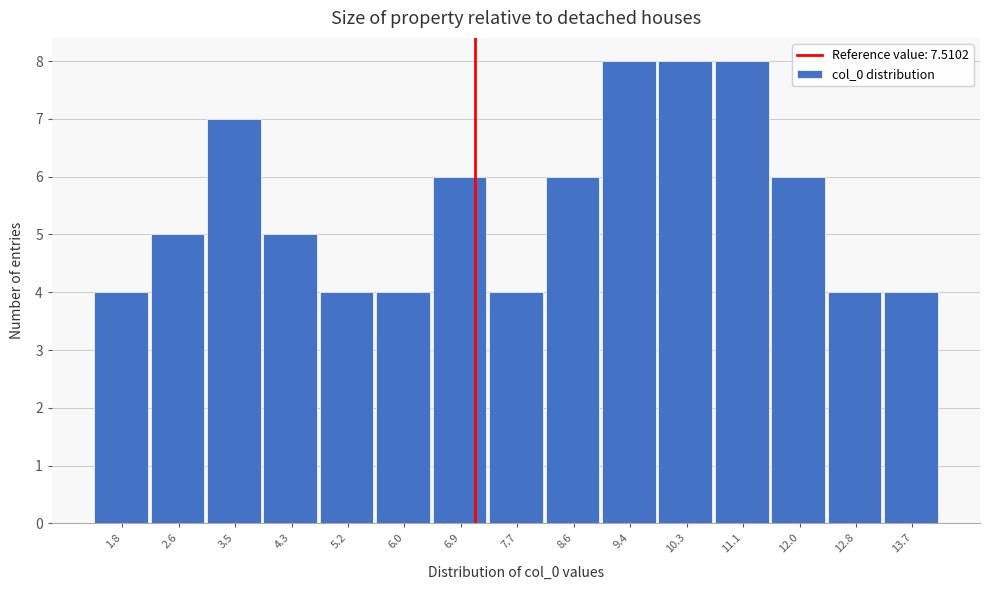

Reading left to right, extract all data points from this chart.

4	5	7	5	4	4	6	4	6	8	8	8	6	4	4